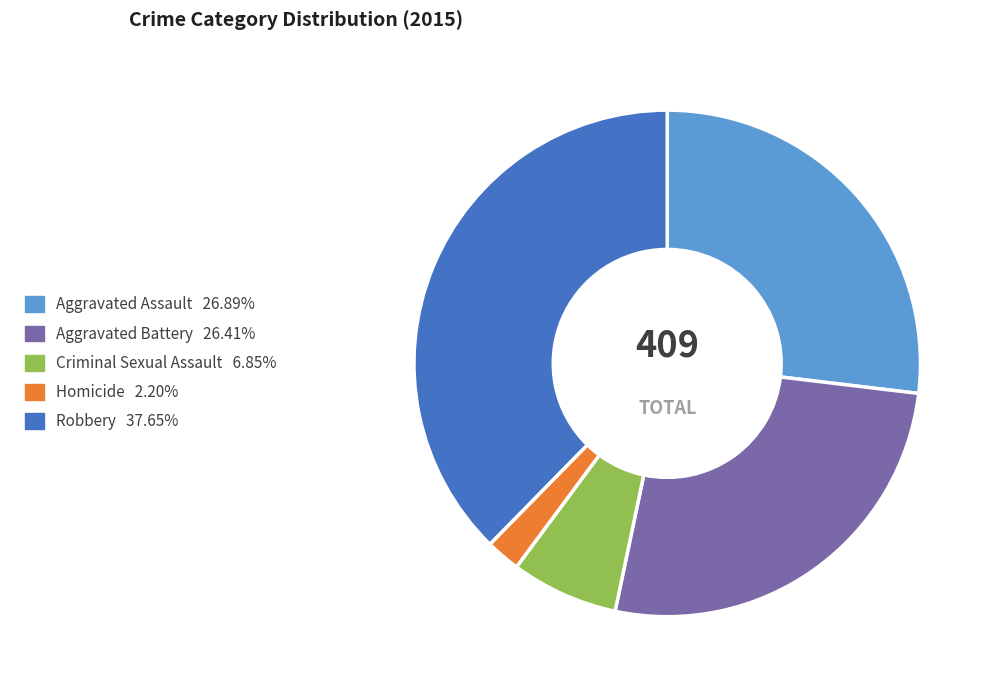

Which slice is the smallest?

Homicide